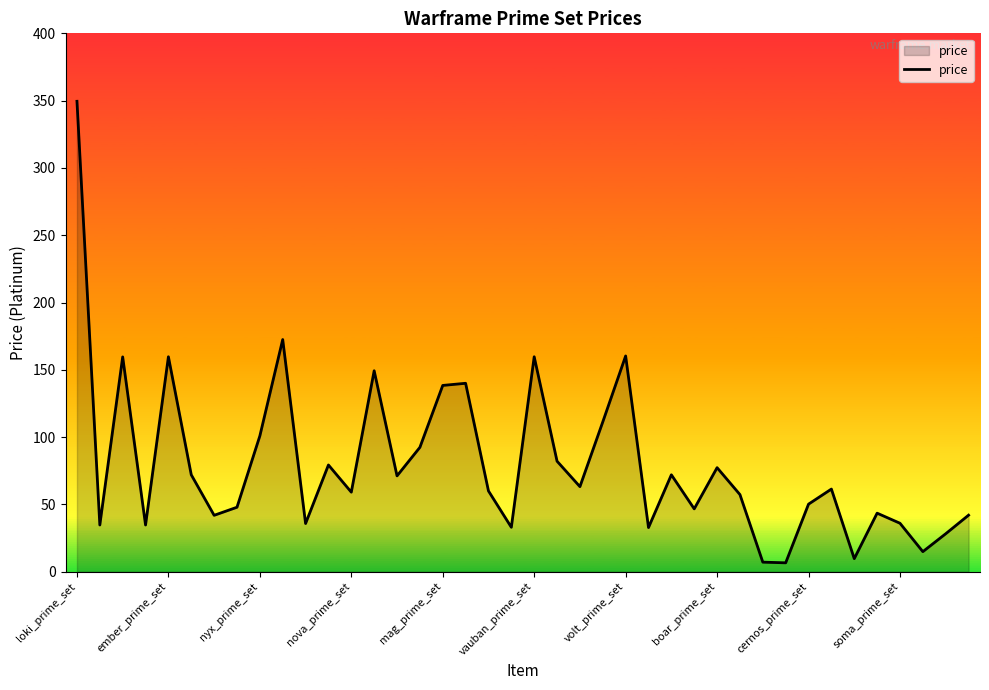

What is the greatest value displayed?

349.5